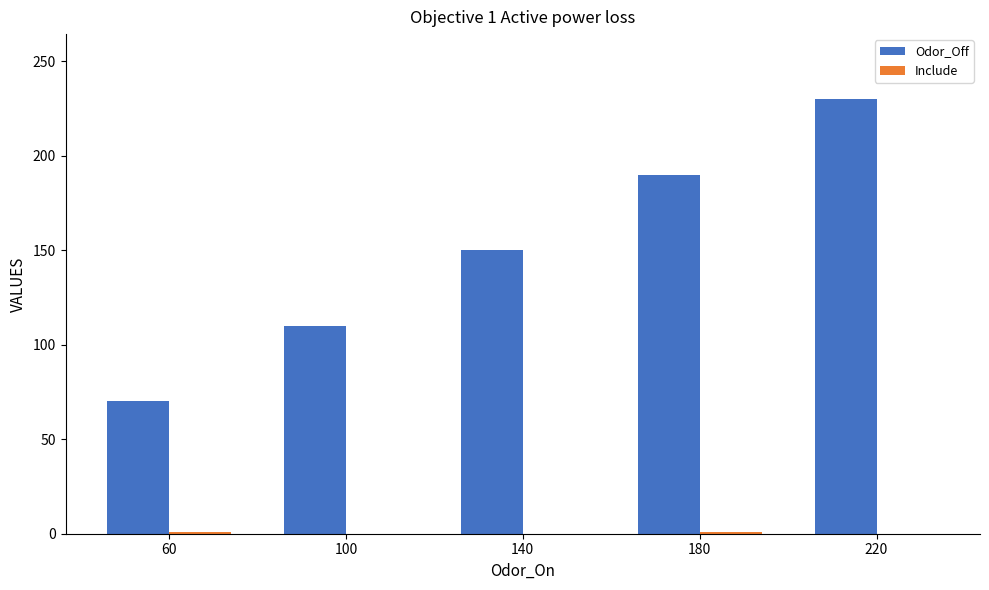

What is the maximum value shown in the chart?

230